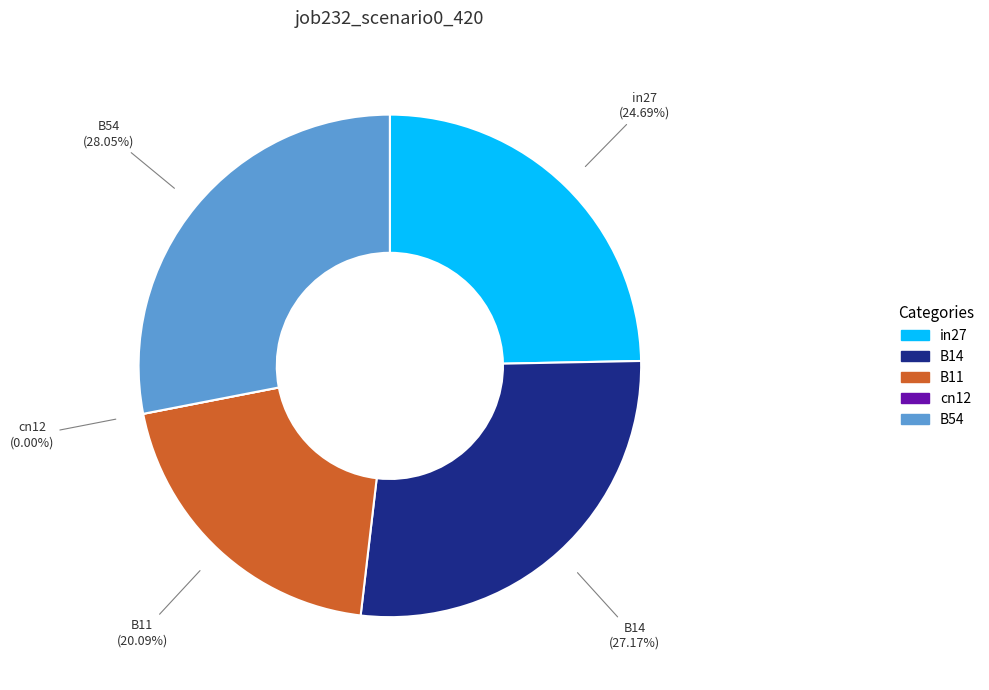

How many slices are in this pie chart?

5